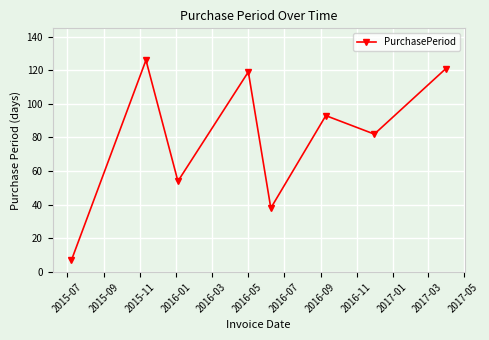

What is the average value?

80